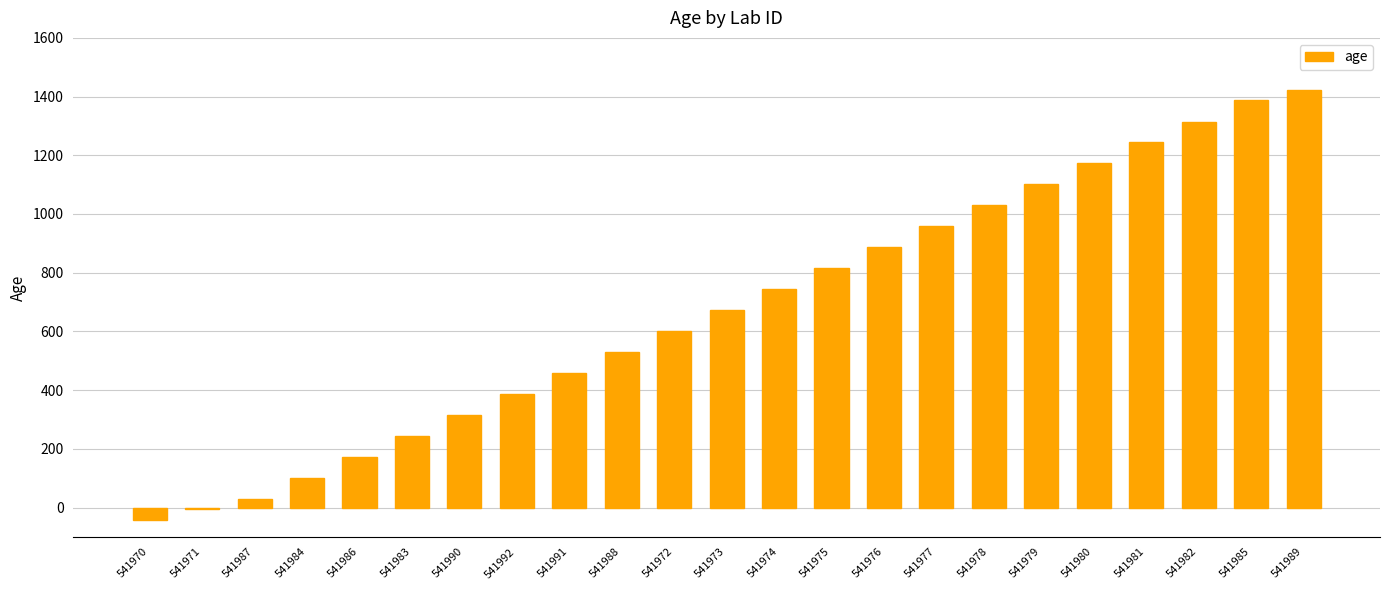

Reading left to right, what are all the values shown in this chart?

541970=-42	541971=-6	541987=29	541984=101	541986=172	541983=244	541990=315	541992=387	541991=458	541988=530	541972=601	541973=672	541974=744	541975=815	541976=887	541977=958	541978=1030	541979=1101	541980=1173	541981=1244	541982=1315	541985=1387	541989=1423